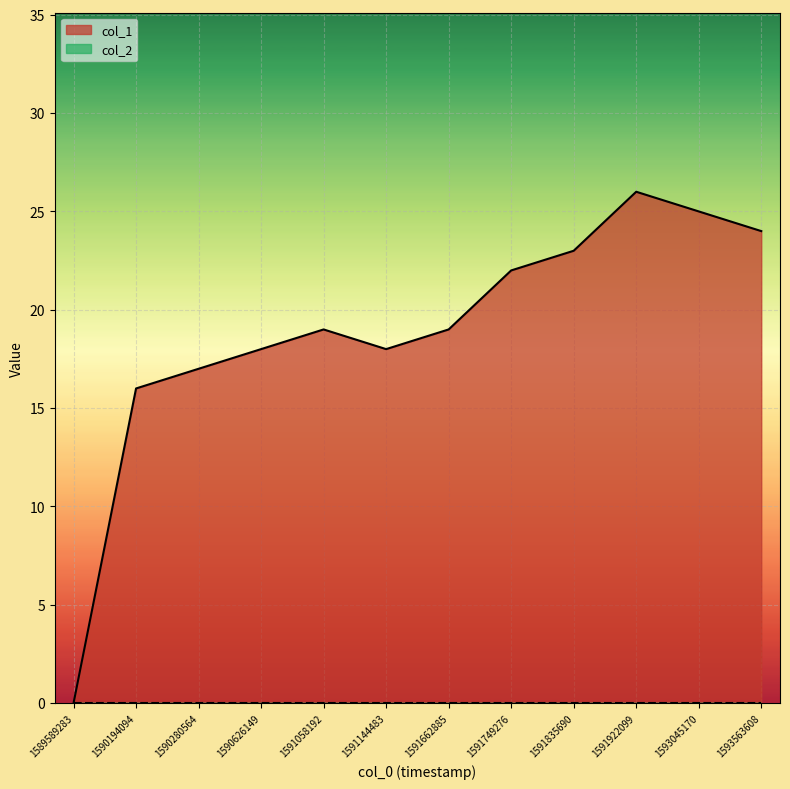

Count the number of values greater than 19.

5